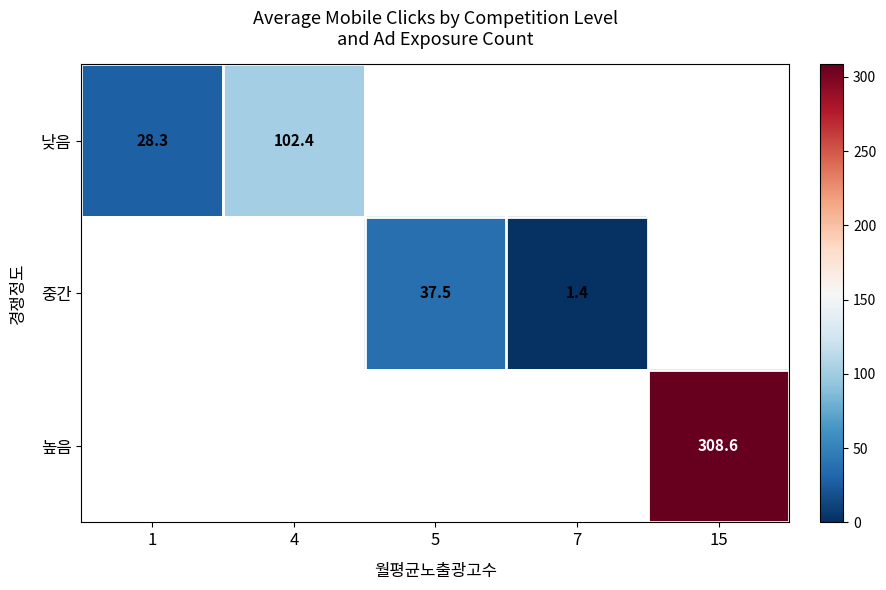

Is it true that 높음 equals 437.7 at 15?

False